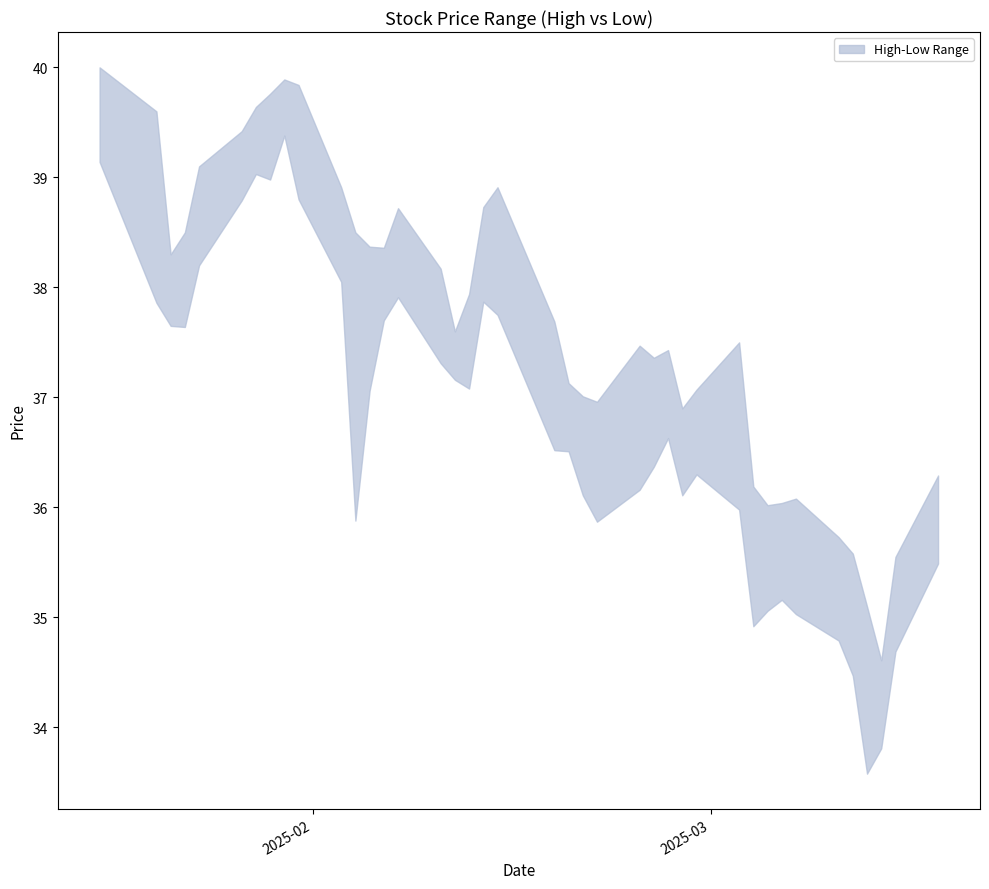

What is the label of the 18th point from the right?

2025-02-20